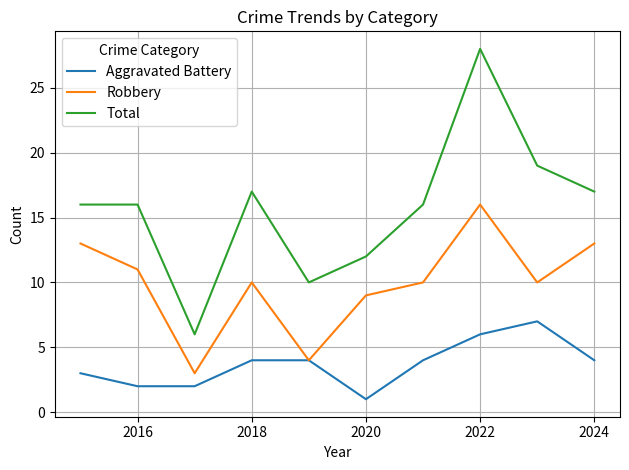

True or false: Robbery and Total intersect in this chart.

False